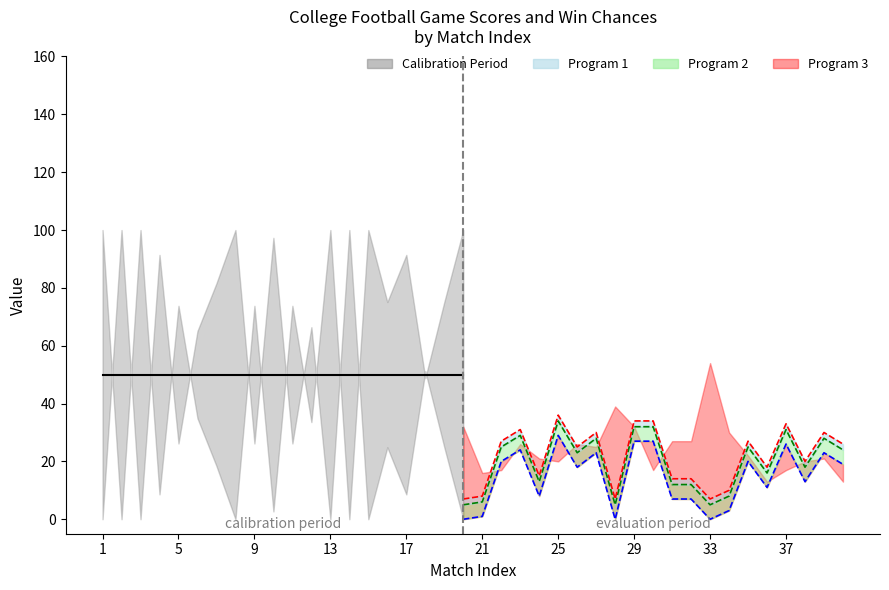

What is the total value across all series at 21?

117.0